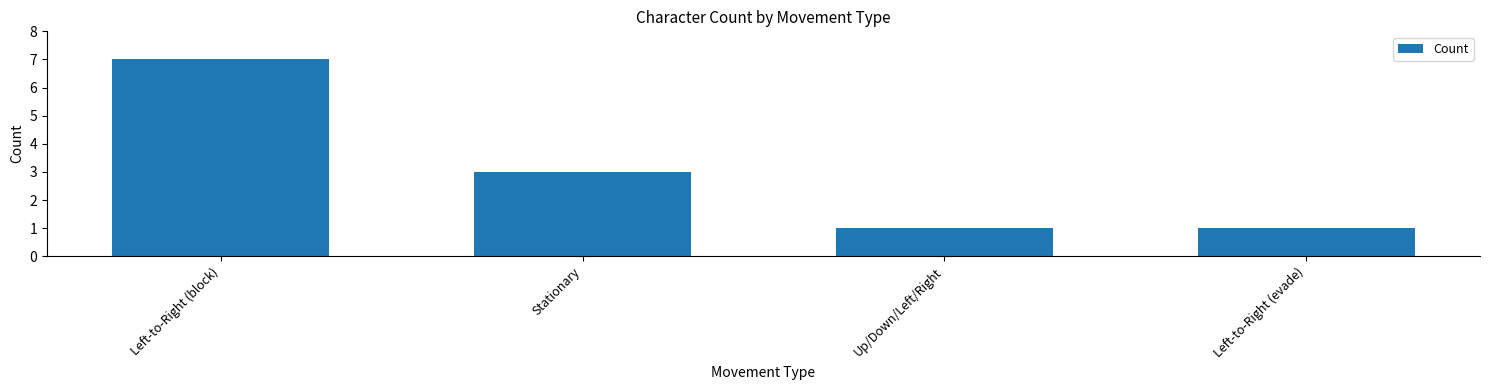

Where is the data nearest to the value 4?

Stationary